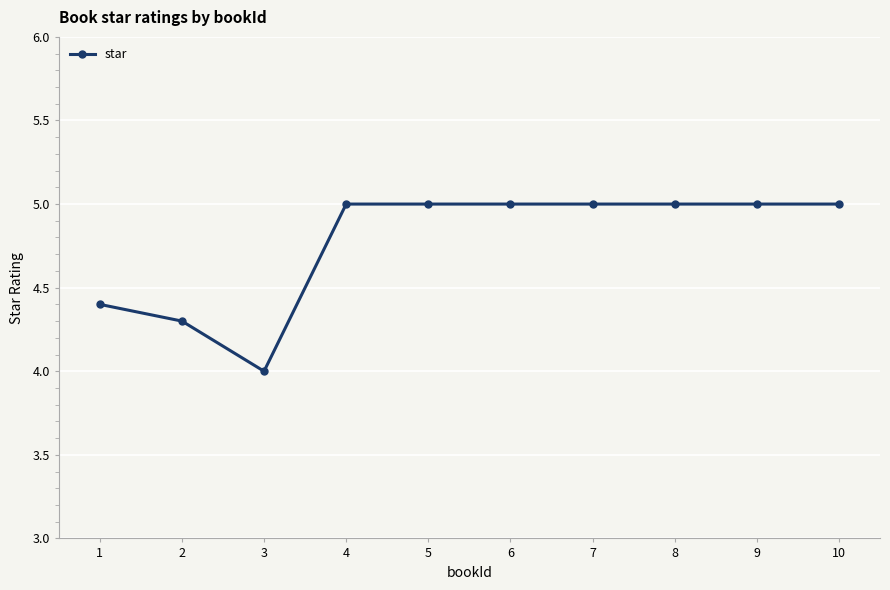

How many distinct data groups are displayed?

1